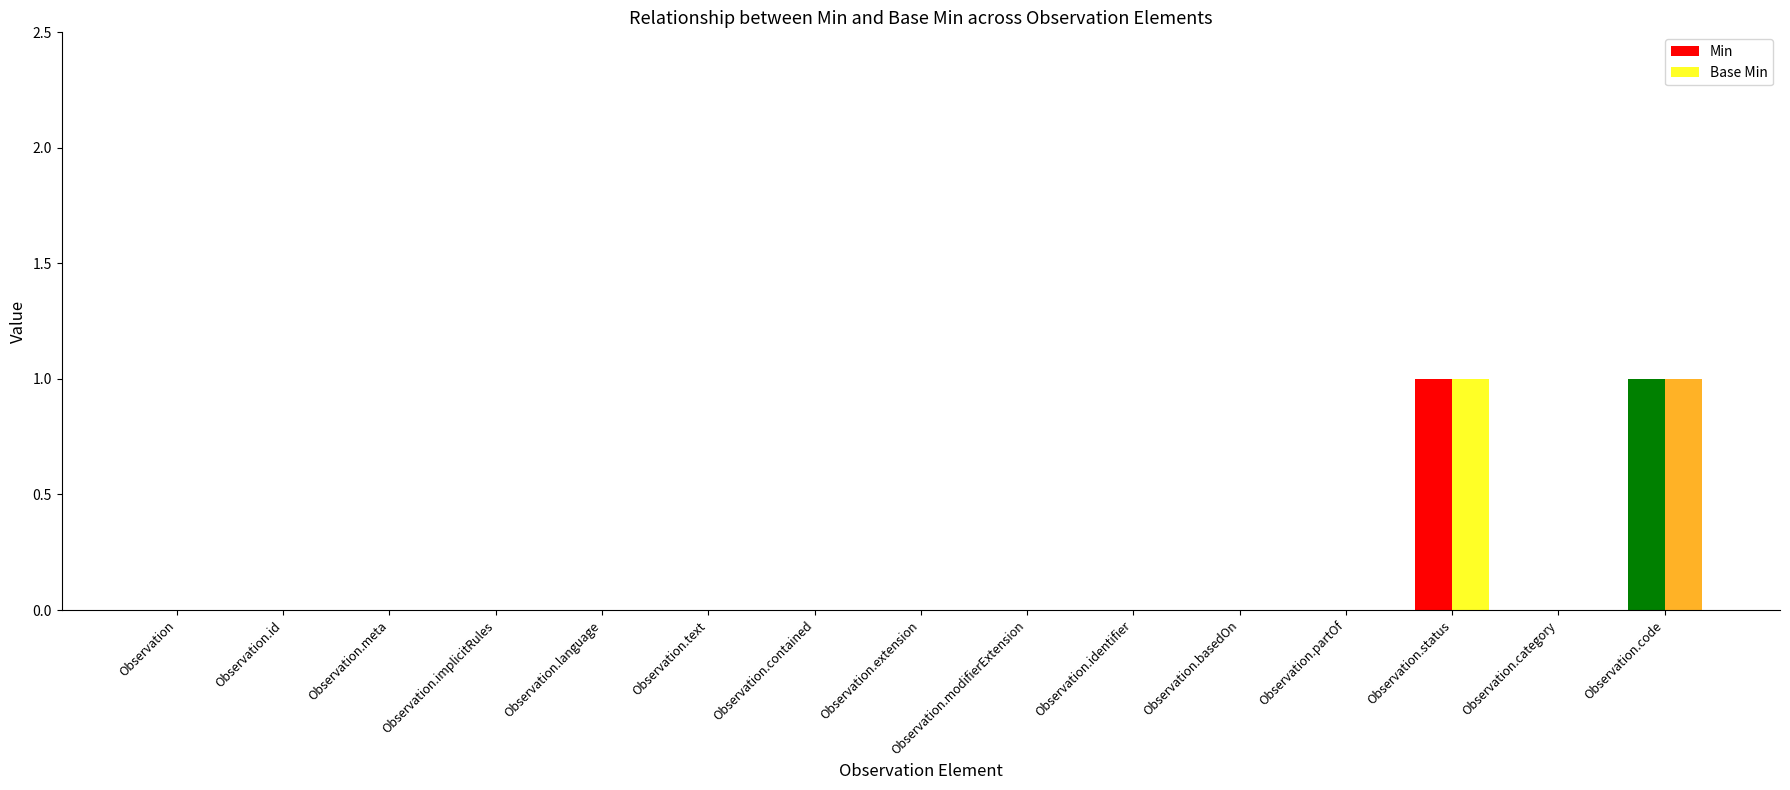

True or false: Base Min has a value of 0 at Observation.partOf.

True